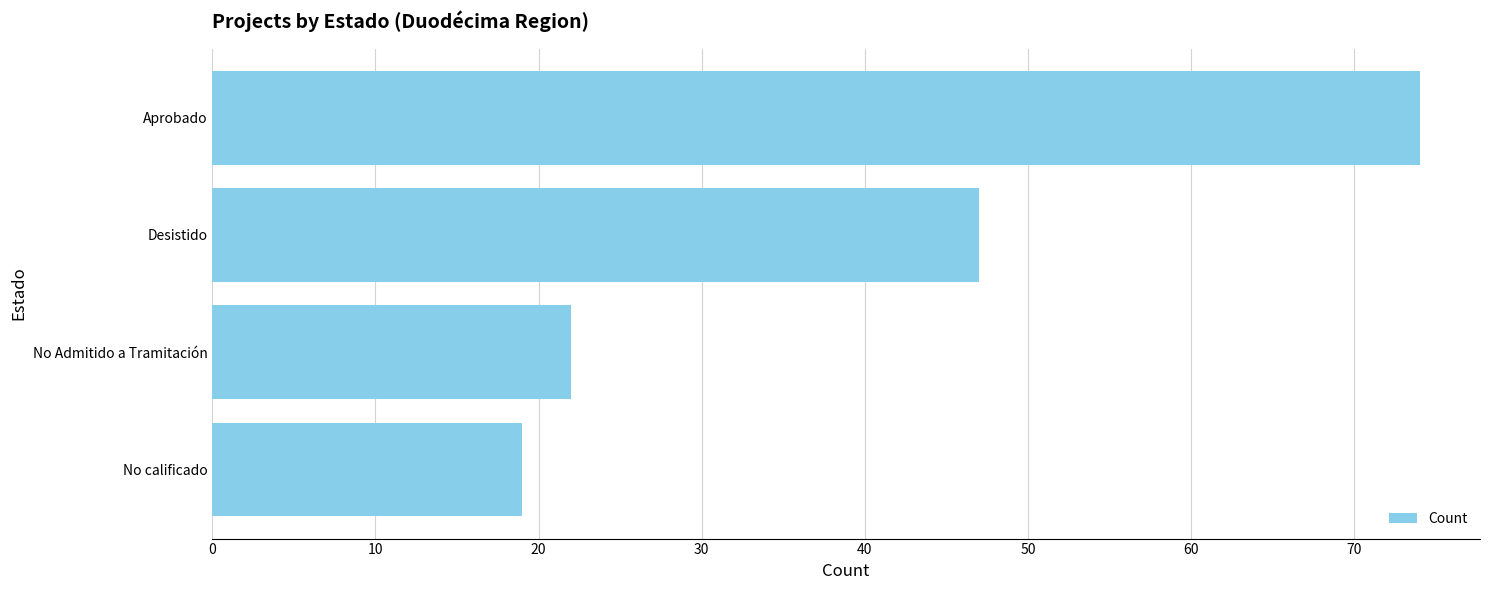

What is the sum of all values?

162